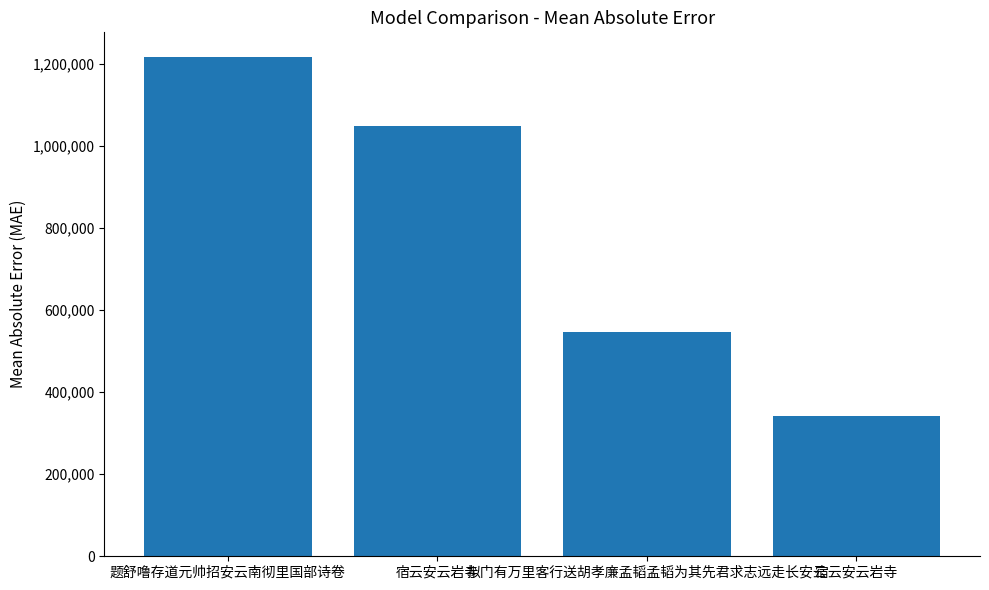

How many categories are shown in the chart?

4